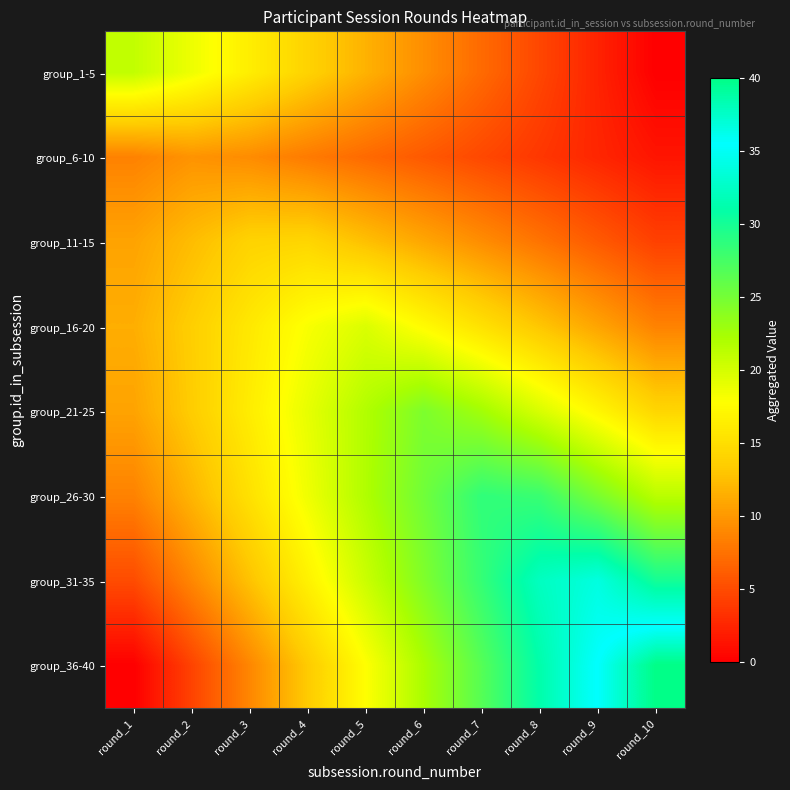

Reading left to right, list all the values displayed in this chart.

group_1-5: round_1=21.0	round_2=18.7	round_3=16.3	round_4=14.0	round_5=11.7	round_6=9.3	round_7=7.0	round_8=4.7	round_9=2.3	round_10=0.0
group_6-10: round_1=8.6	round_2=9.7	round_3=9.2	round_4=8.1	round_5=7.0	round_6=5.9	round_7=4.8	round_8=3.7	round_9=2.5	round_10=1.4
group_11-15: round_1=10.7	round_2=12.4	round_3=14.0	round_4=14.3	round_5=12.6	round_6=11.0	round_7=9.3	round_8=7.6	round_9=6.0	round_10=4.3
group_16-20: round_1=11.4	round_2=13.7	round_3=15.9	round_4=18.1	round_5=19.7	round_6=17.5	round_7=15.2	round_8=13.0	round_9=10.8	round_10=8.6
group_21-25: round_1=10.7	round_2=13.5	round_3=16.3	round_4=19.0	round_5=21.8	round_6=24.6	round_7=22.6	round_8=19.8	round_9=17.1	round_10=14.3
group_26-30: round_1=8.6	round_2=11.9	round_3=15.2	round_4=18.6	round_5=21.9	round_6=25.2	round_7=28.6	round_8=28.1	round_9=24.8	round_10=21.4
group_31-35: round_1=5.0	round_2=8.9	round_3=12.8	round_4=16.7	round_5=20.6	round_6=24.4	round_7=28.3	round_8=32.2	round_9=33.9	round_10=30.0
group_36-40: round_1=0.0	round_2=4.4	round_3=8.9	round_4=13.3	round_5=17.8	round_6=22.2	round_7=26.7	round_8=31.1	round_9=35.6	round_10=40.0